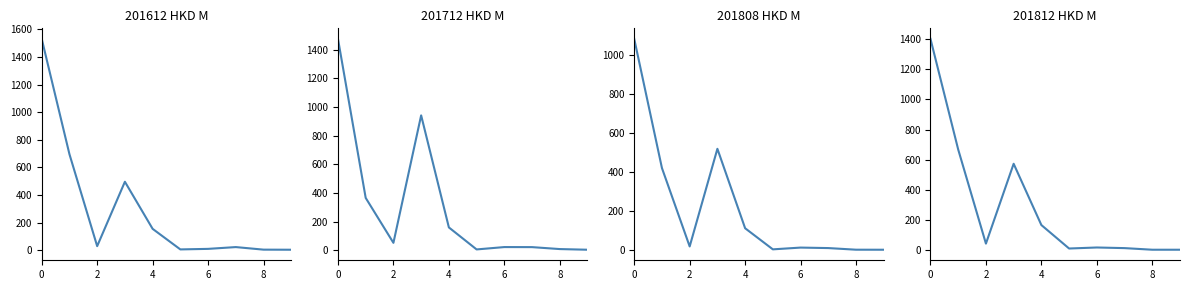

Reading right to left, what are all the values shown in this chart?

201612: 4.1	4.8	23.3	10.3	6.4	155.4	496.3	30.1	695.7	1530.6
201712: 4.1	8.7	22.3	22.6	6.2	159.7	941.5	52.2	365.7	1475.3
201808: 2.7	2.9	11.3	13.8	4.7	113.0	520.7	19.7	421.9	1085.0
201812: 4.4	4.5	15.1	19.3	12.5	168.0	574.0	45.0	668.5	1401.6